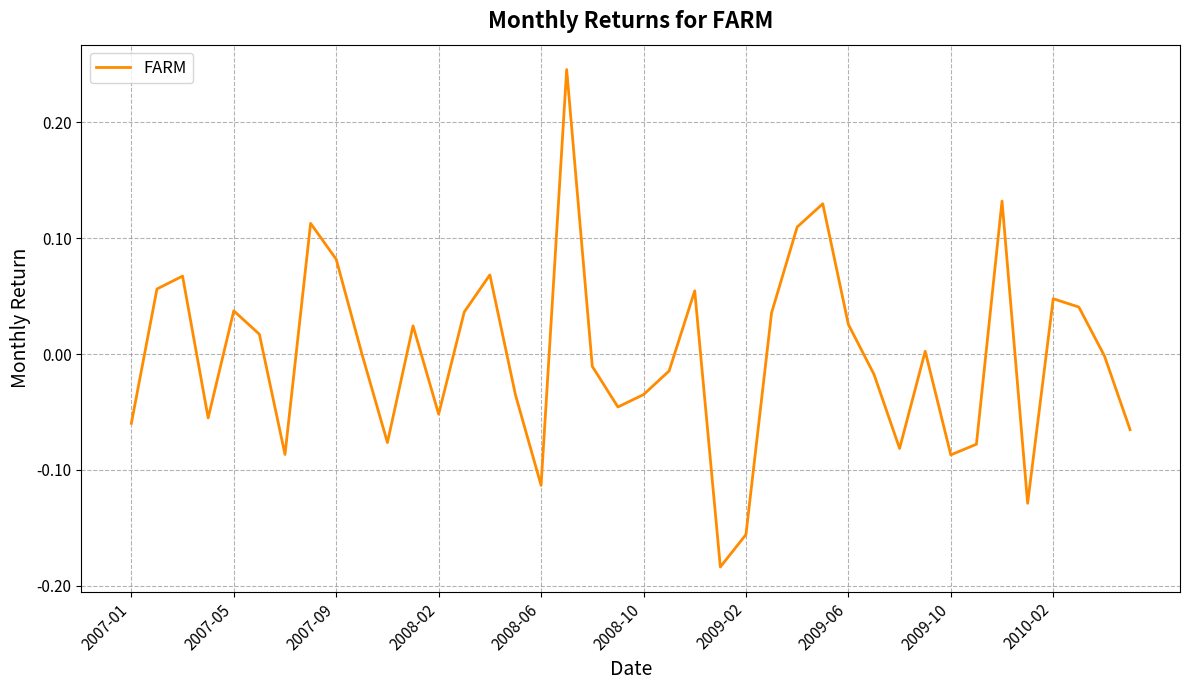

What is the difference between the maximum and minimum values?

0.4